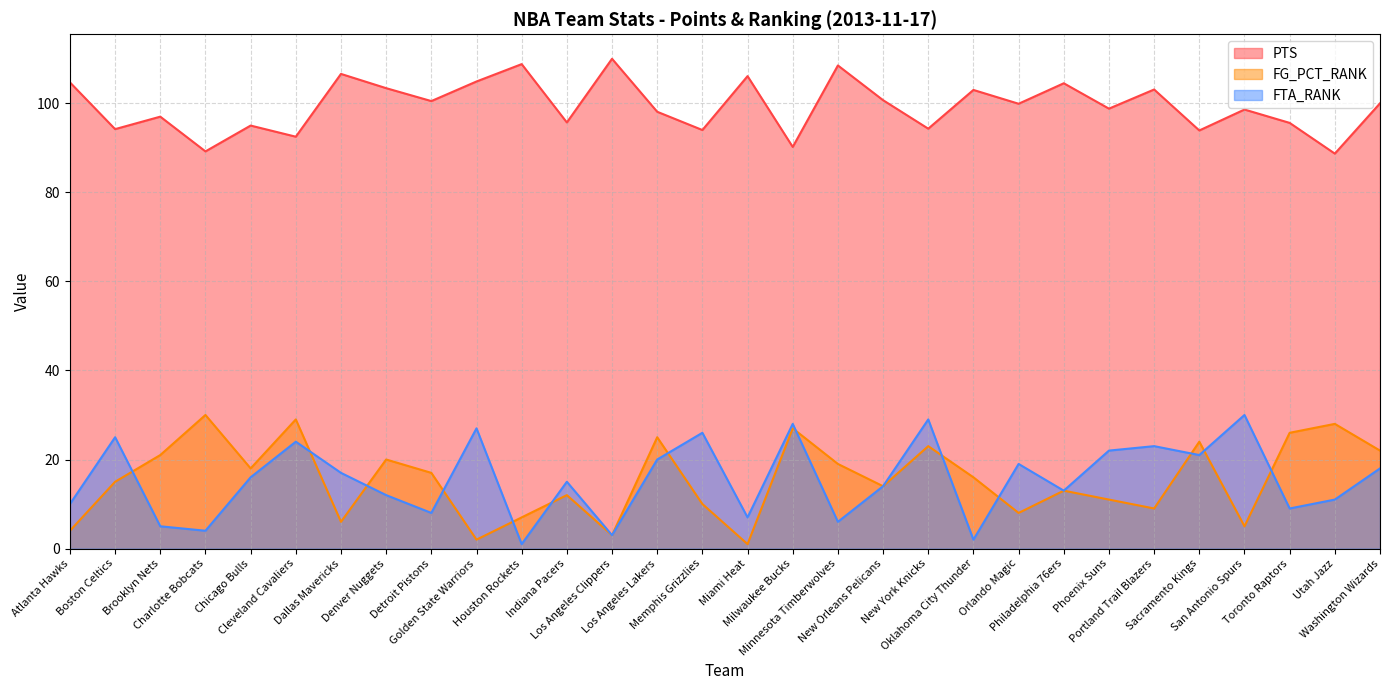

What is the difference between the FTA_RANK values at New York Knicks and Washington Wizards?

11.0